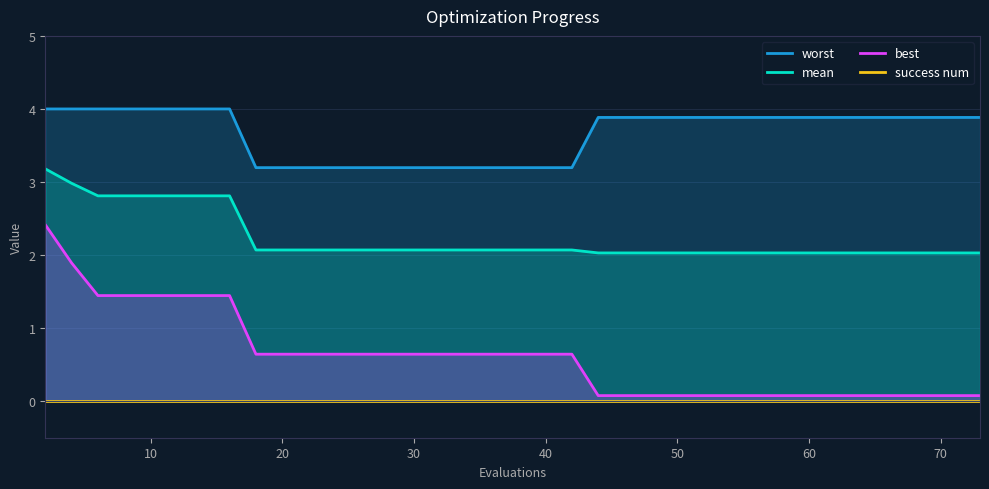

What are all the series names shown in the legend?

worst, mean, best, success num